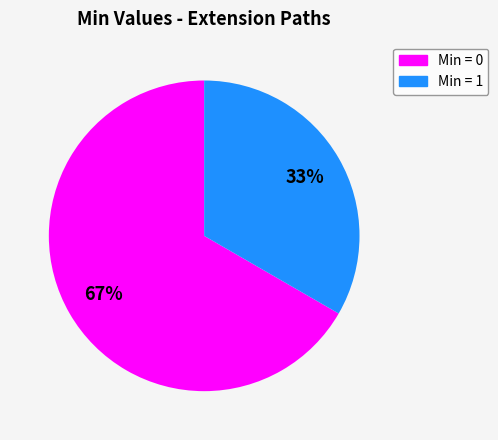

To the nearest percent, what is the average slice percentage?

50%